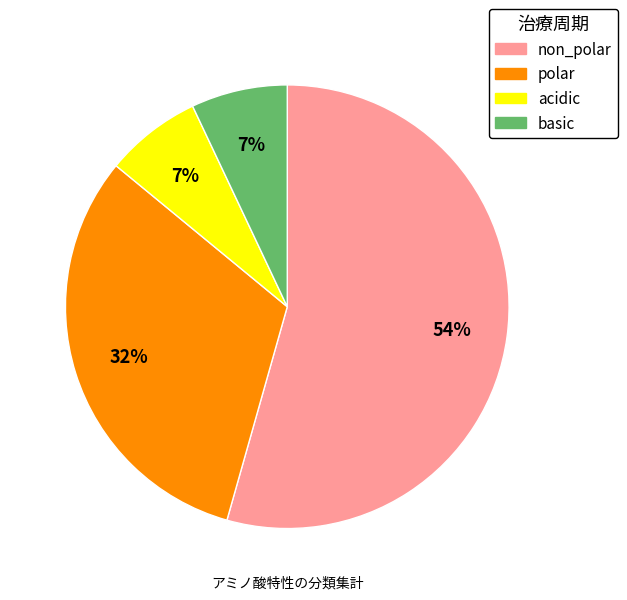

Is acidic the majority of the pie?

No